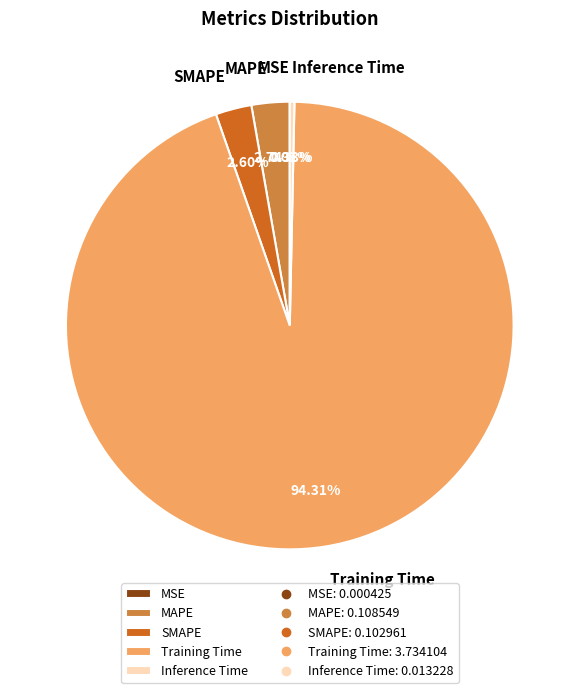

To the nearest percent, what is the difference between the Inference Time and MAPE slice percentages?

2%